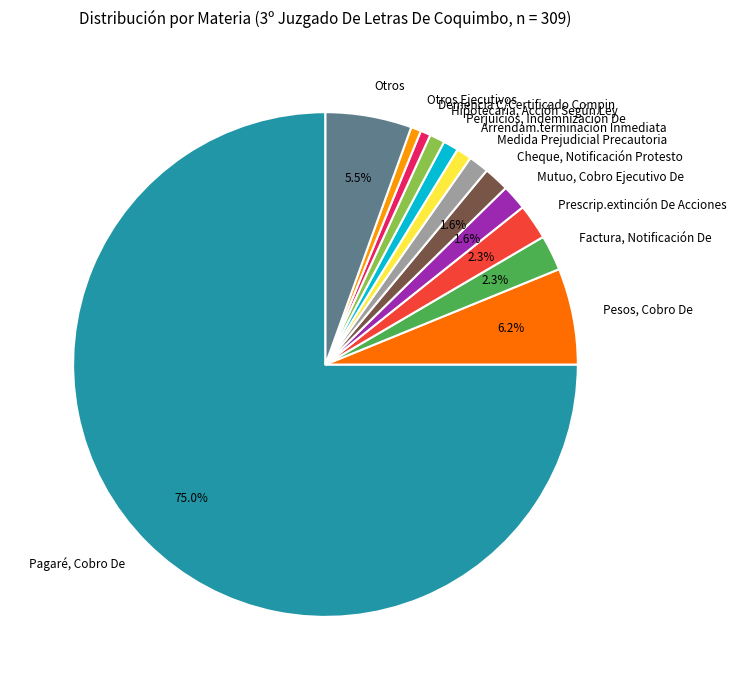

To the nearest percent, what is the combined percentage of Hipotecaria, Acción Según Ley and Otros Ejecutivos?

2%